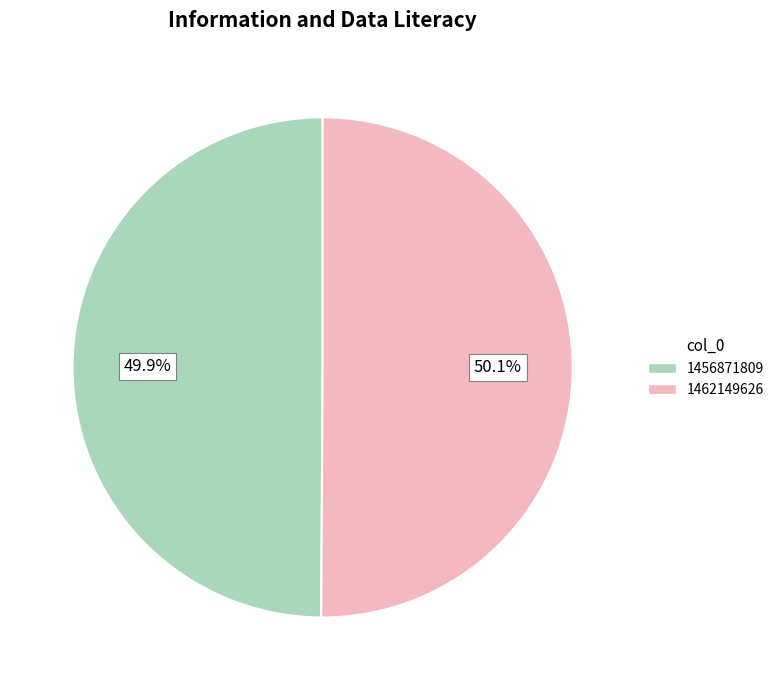

Is there a majority slice in this chart?

Yes